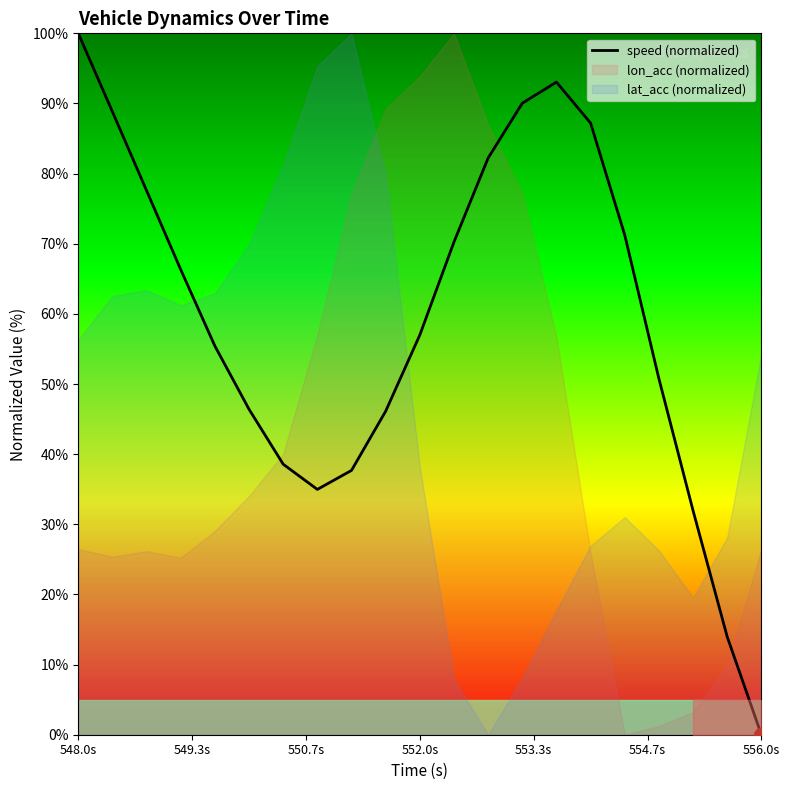

True or false: there are more than 2 points higher than both neighbors.

False